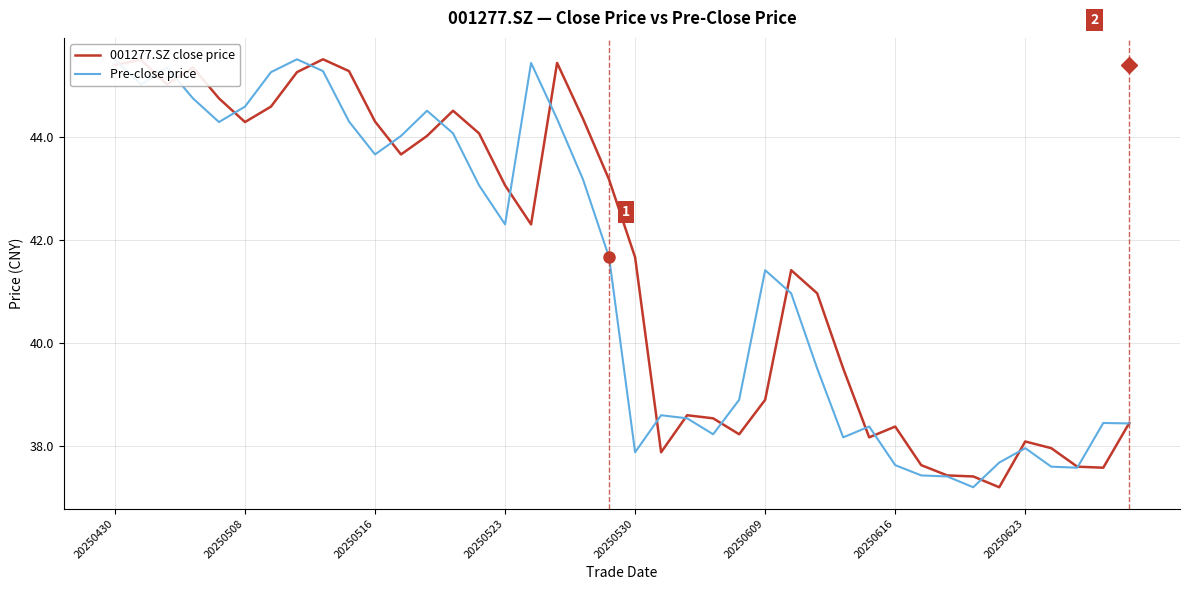

What are all the series names shown in the legend?

001277.SZ close price, Pre-close price